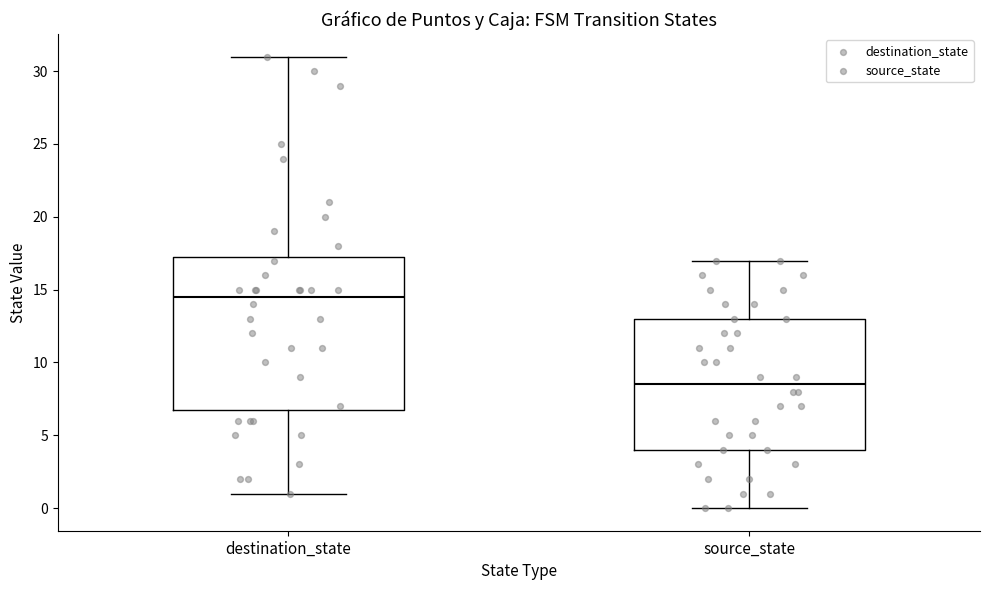

Comparing the boxes themselves (not the whiskers), which one is the tallest?

destination_state